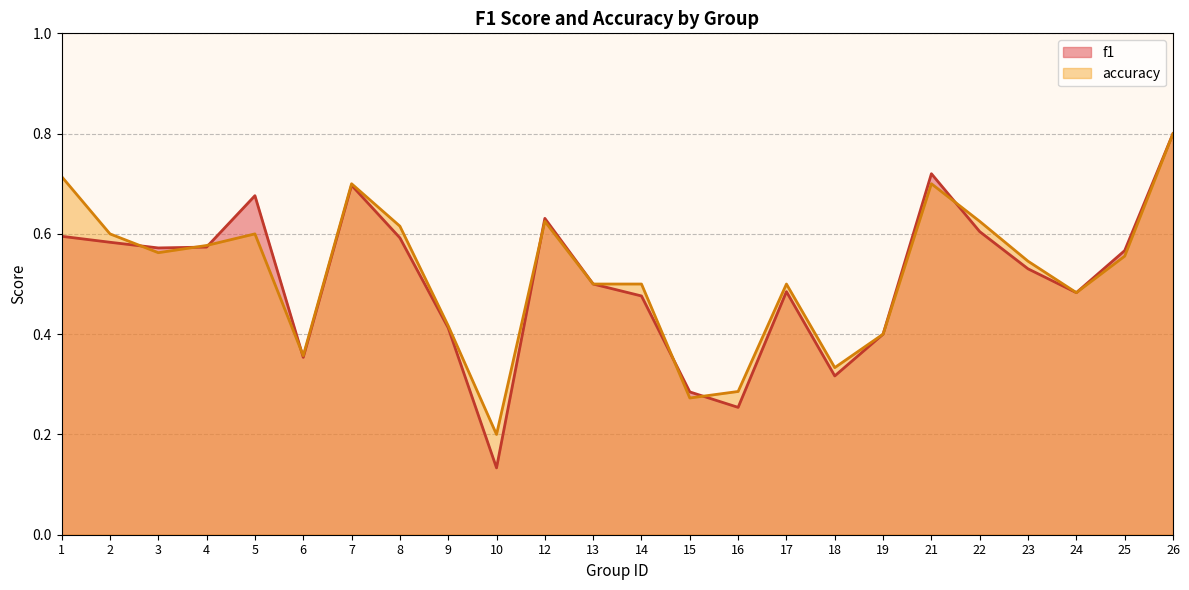

Rank the categories by f1 value from lowest to highest.

10, 16, 15, 18, 6, 19, 9, 14, 24, 17, 13, 23, 25, 3, 4, 2, 8, 1, 22, 12, 5, 7, 21, 26